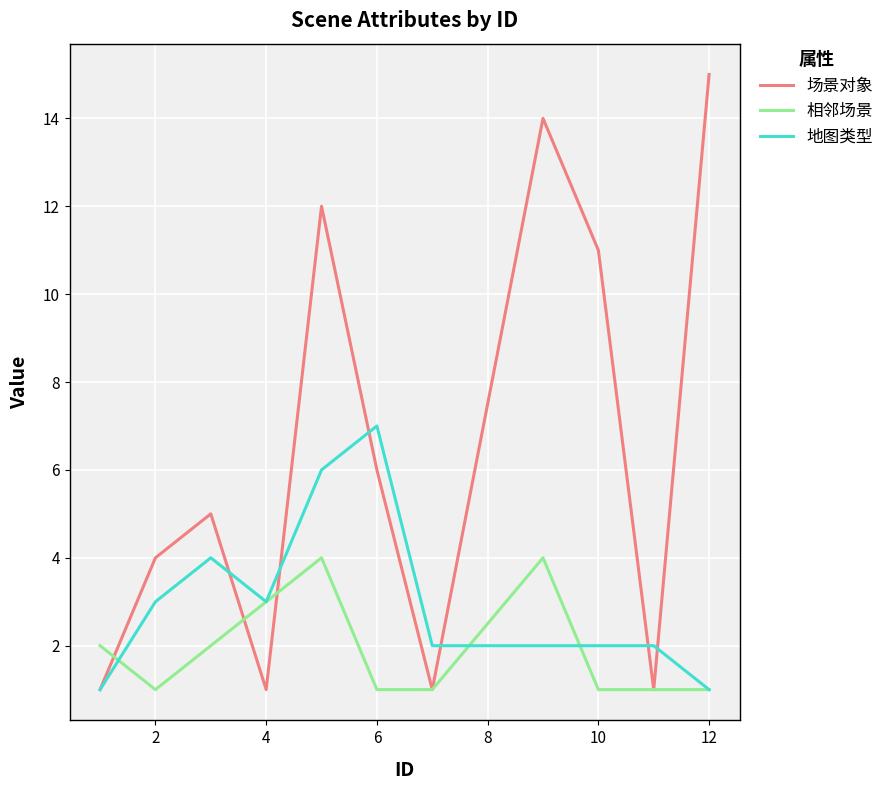

Which series has the widest spread of values?

场景对象